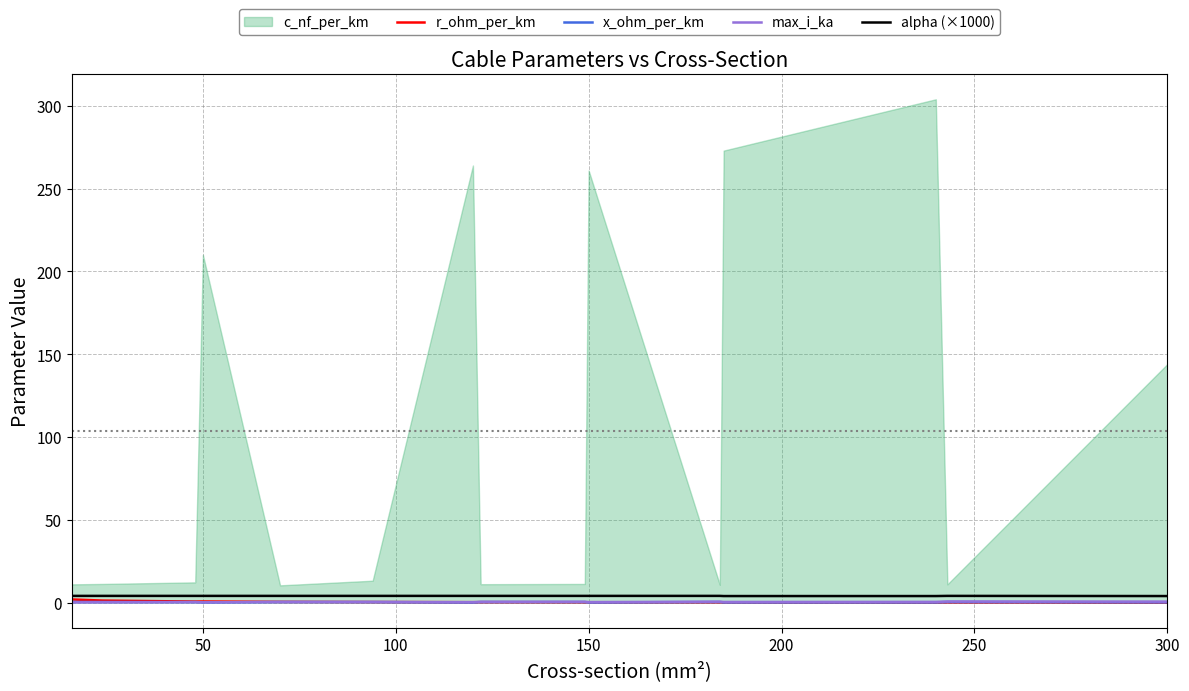

True or false: alpha (×1000) and x_ohm_per_km cross at least once.

False